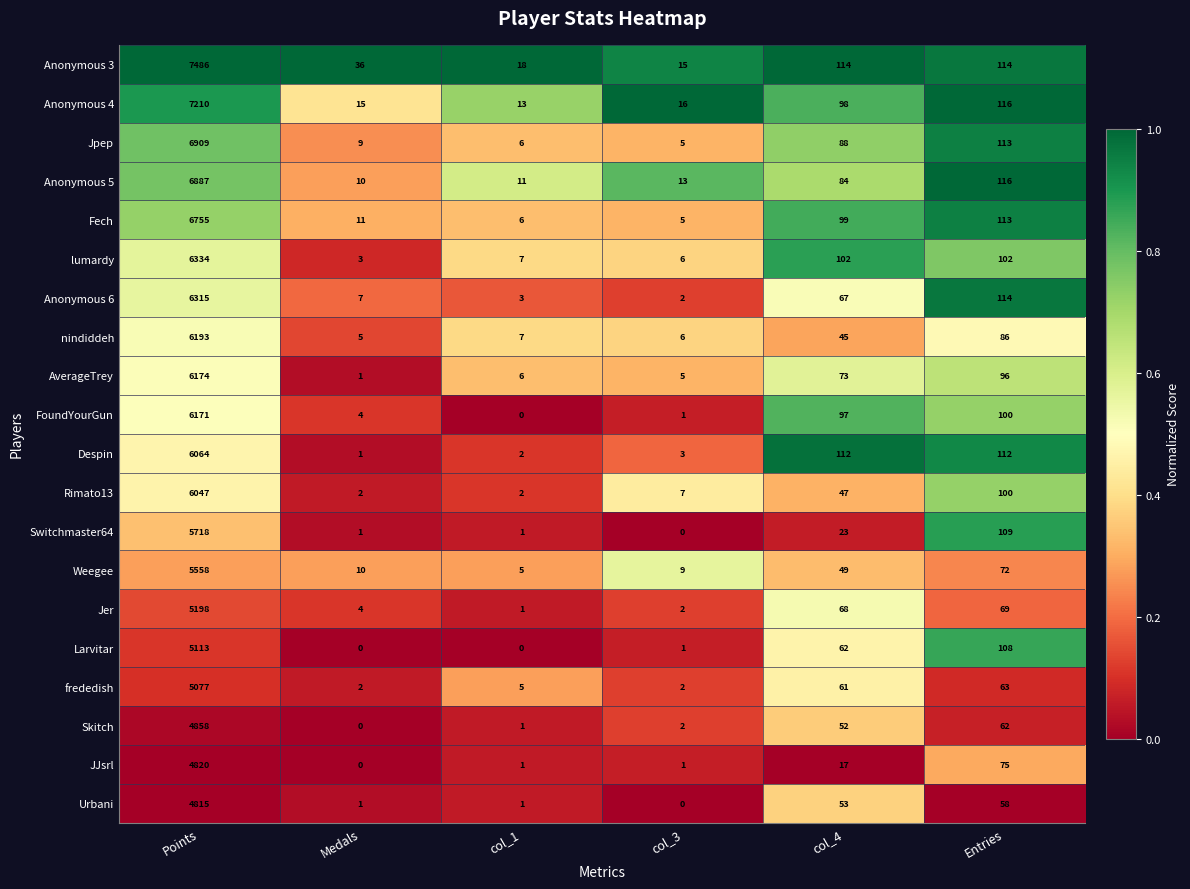

What is the difference between the maximum and minimum values in the frededish series?

5075